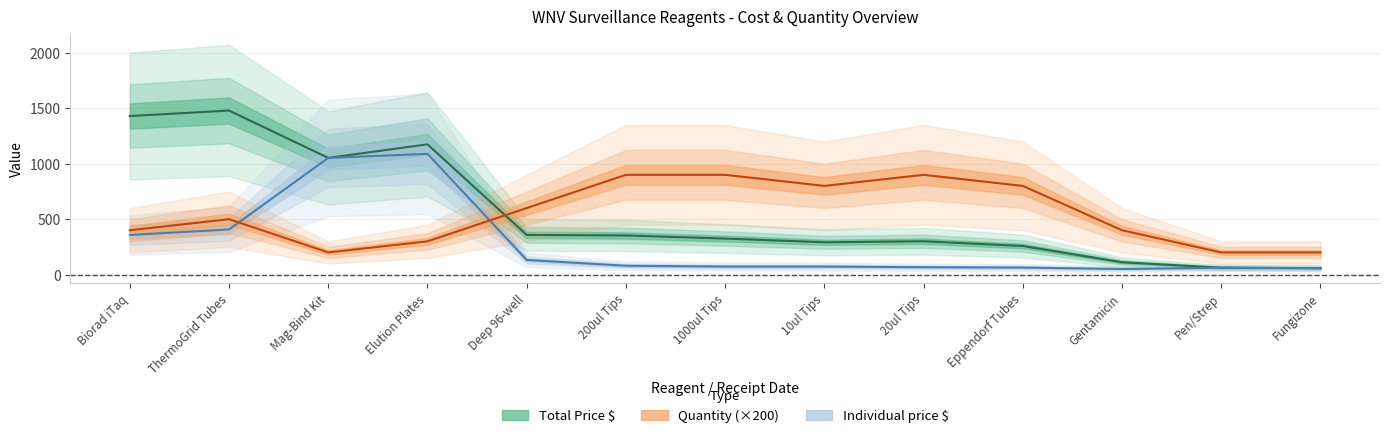

Which series has the largest range (max minus min)?

Total Price $